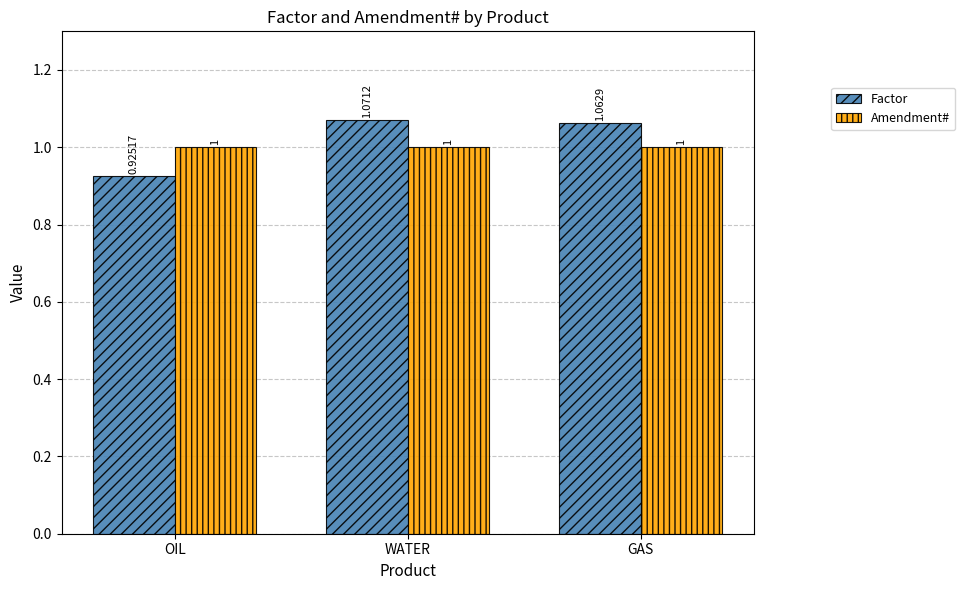

Rank the categories by Factor value from highest to lowest.

WATER, GAS, OIL